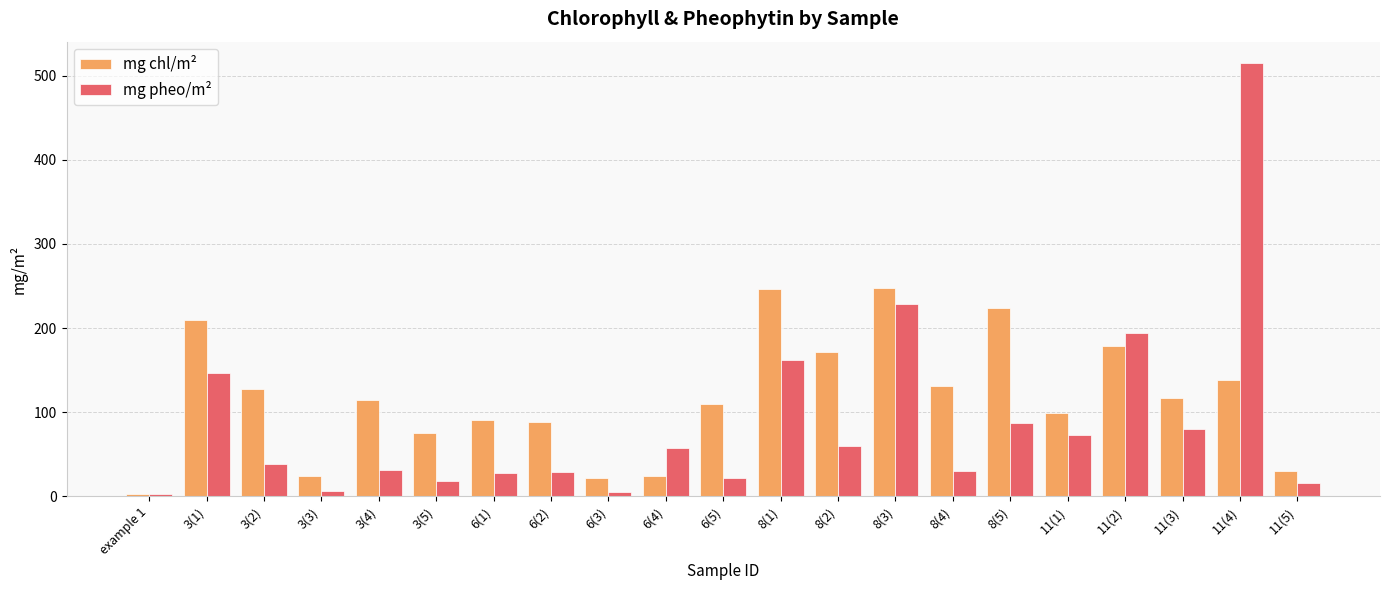

What is the maximum value for mg pheo/m²?

514.6